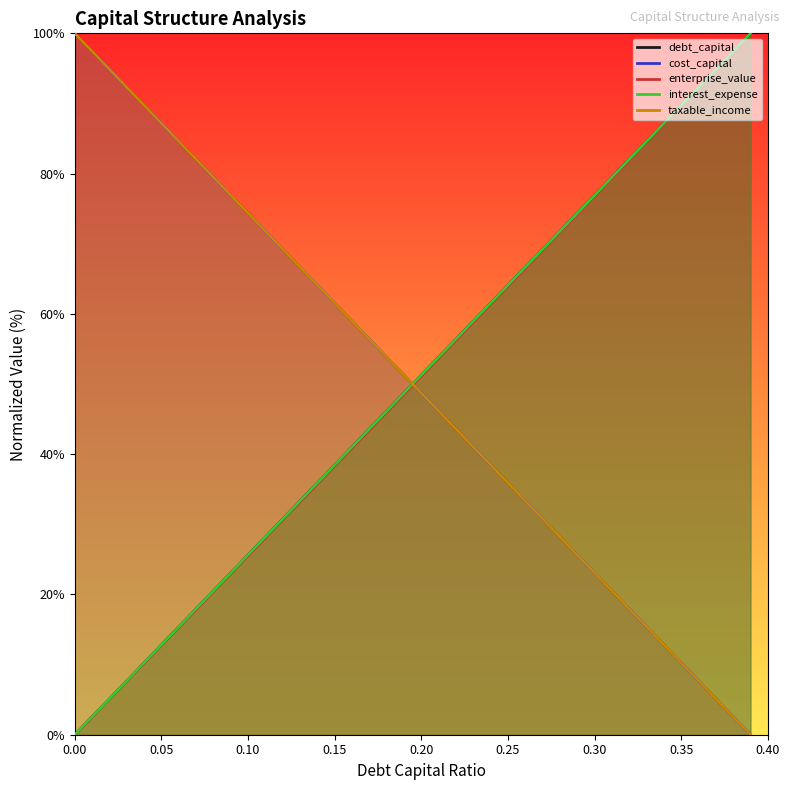

Which series has the largest total across all categories?

interest_expense